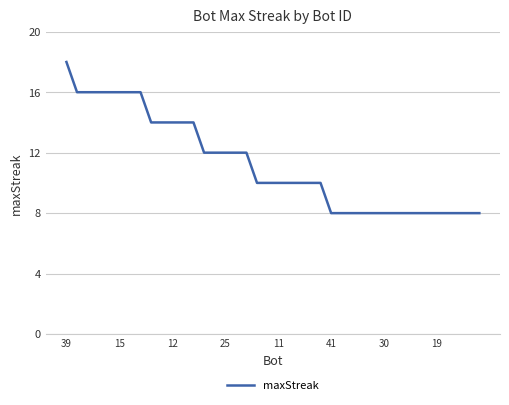

Is this an area chart (filled region under the line)?

No